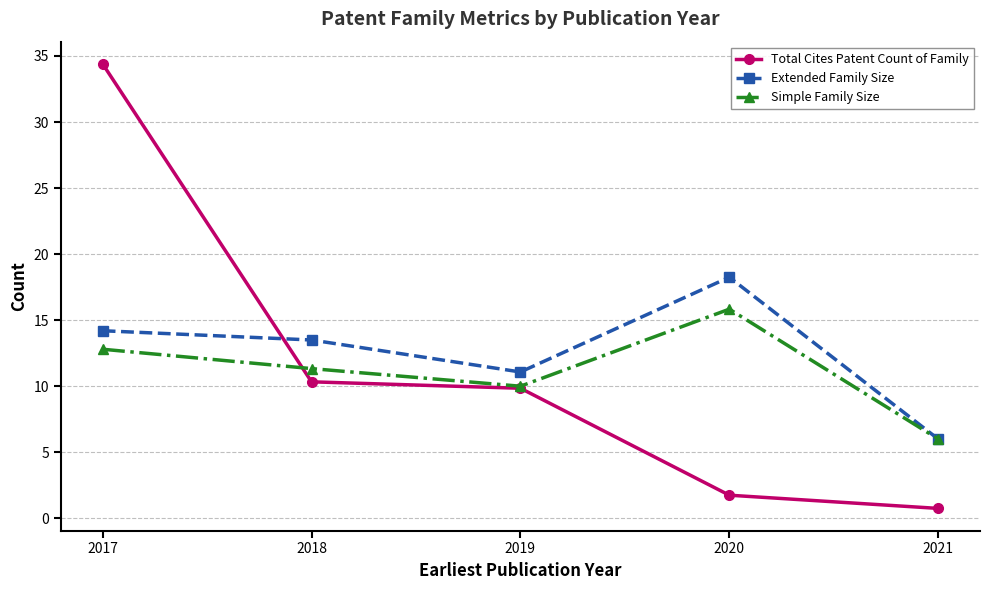

Rank the categories by Extended Family Size value from highest to lowest.

2020, 2017, 2018, 2019, 2021